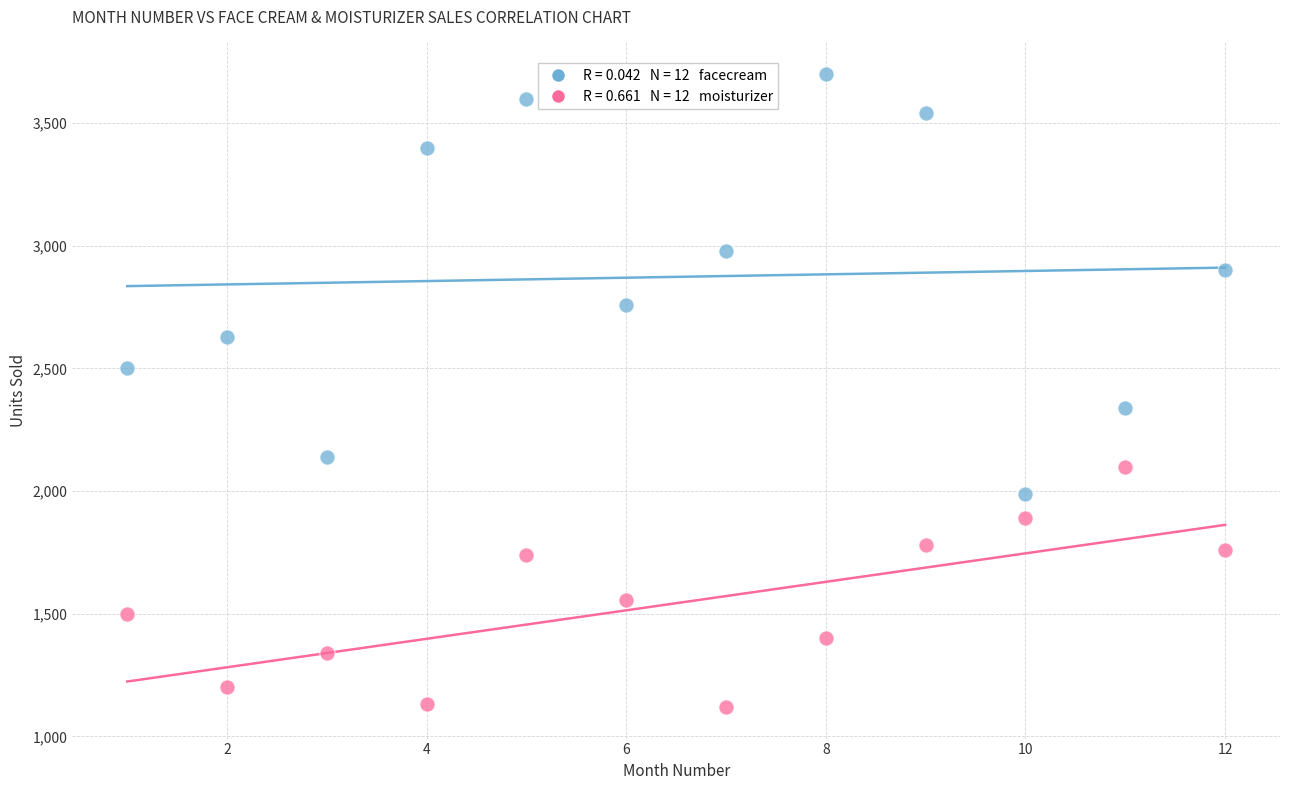

Across all data points, what is the range of Y values (max minus min)?

2580